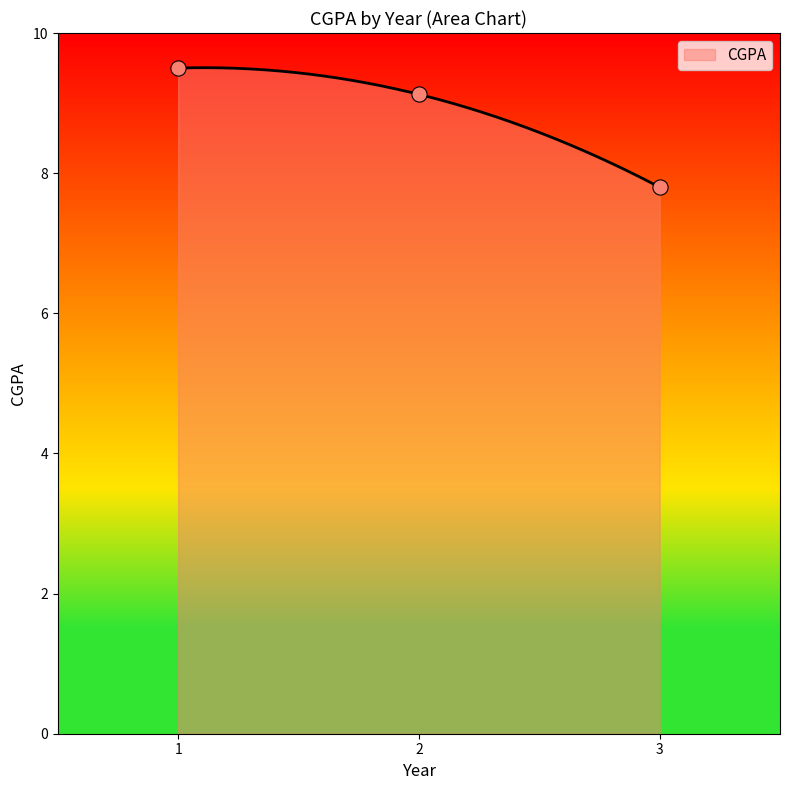

What is the minimum value for CGPA?

7.8